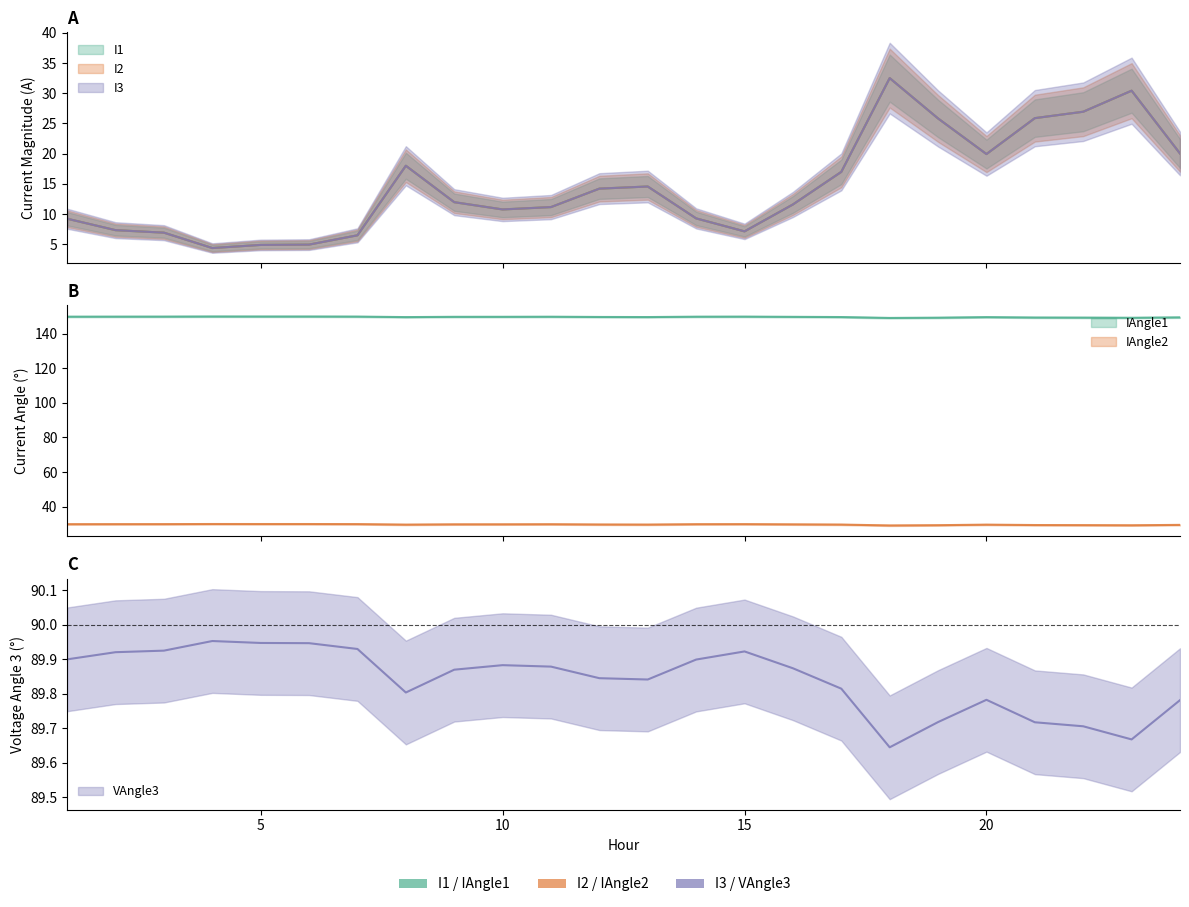

What is the maximum value shown in the chart?

149.9